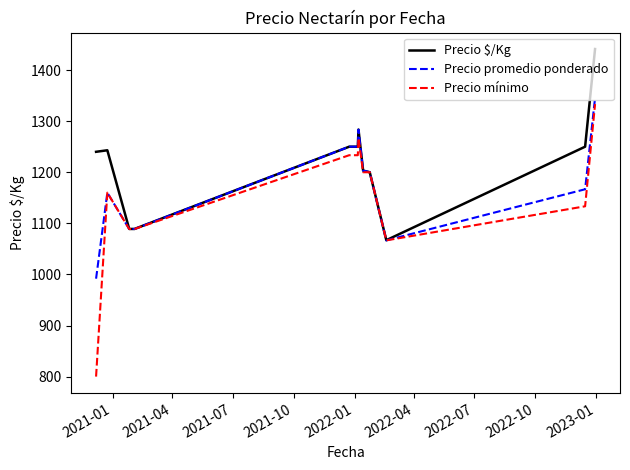

Which series has the largest total across all categories?

Precio $/Kg